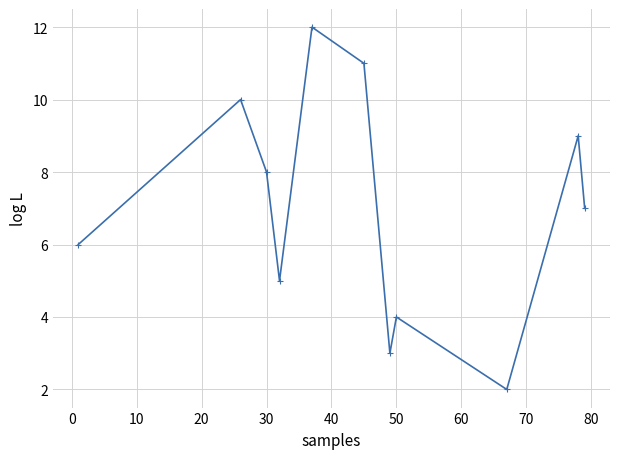

What is the value of the 8th point from the left?

4.0